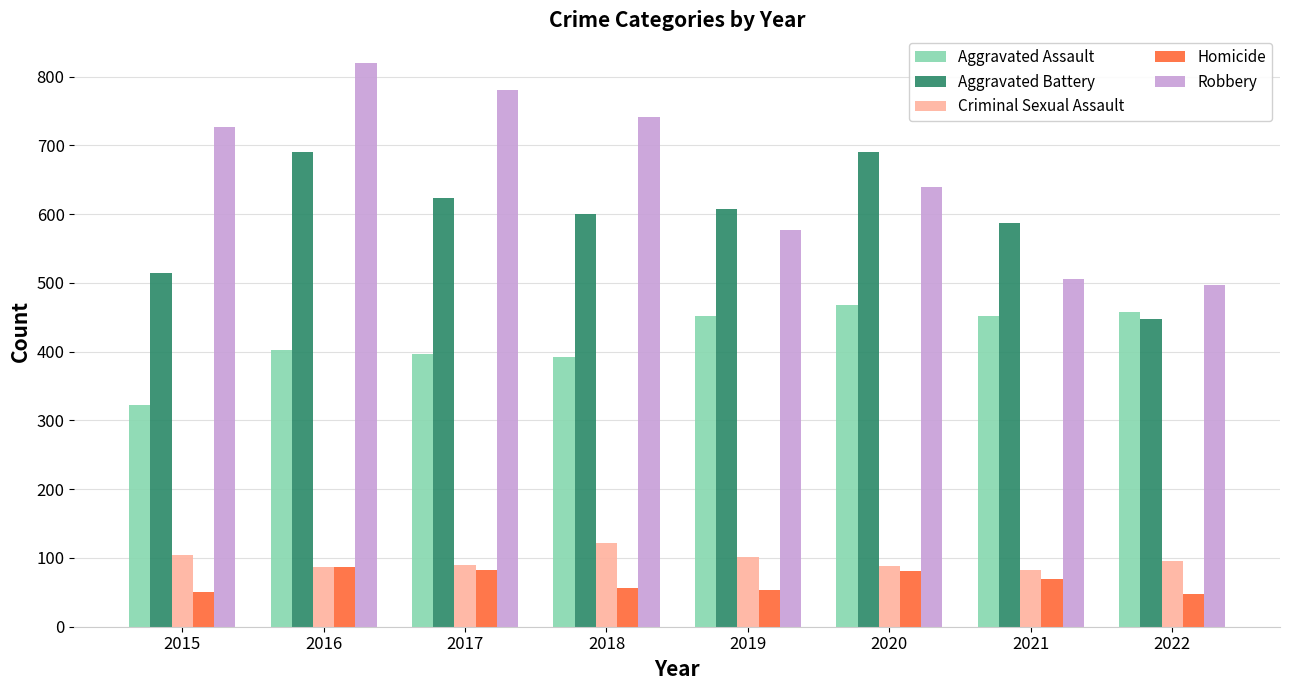

Are the bars horizontal?

No